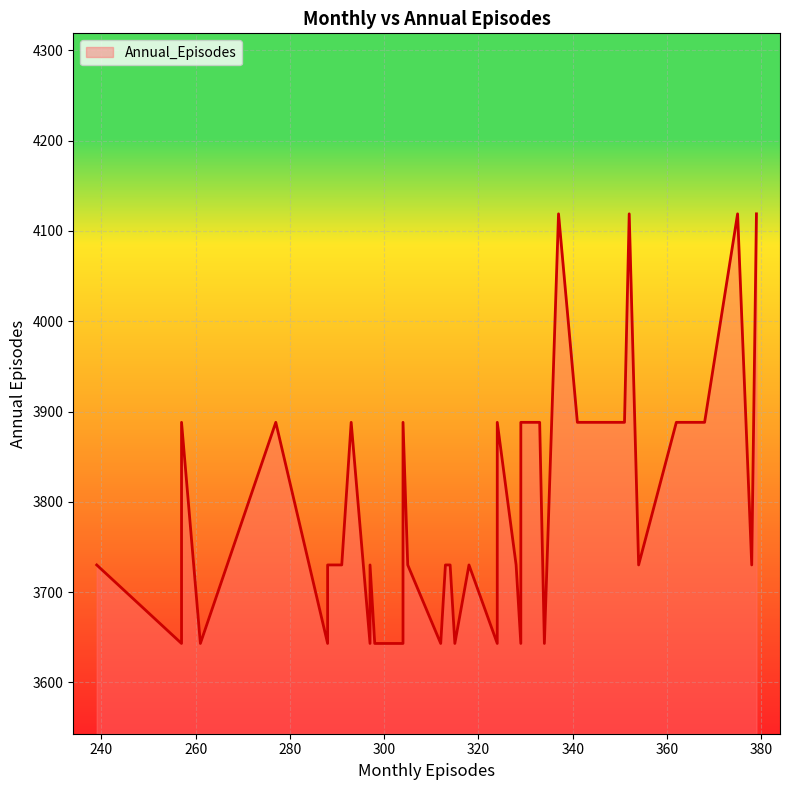

What is the value of the 10th point from the left?

3888